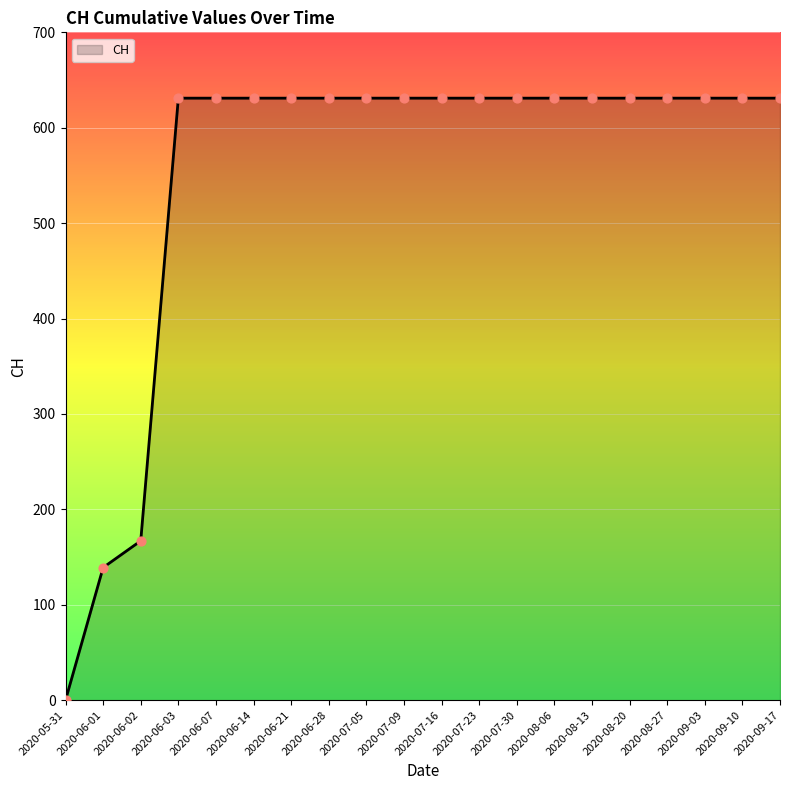

What is the ratio of the value at 2020-07-09 to the value at 2020-06-02?

3.8